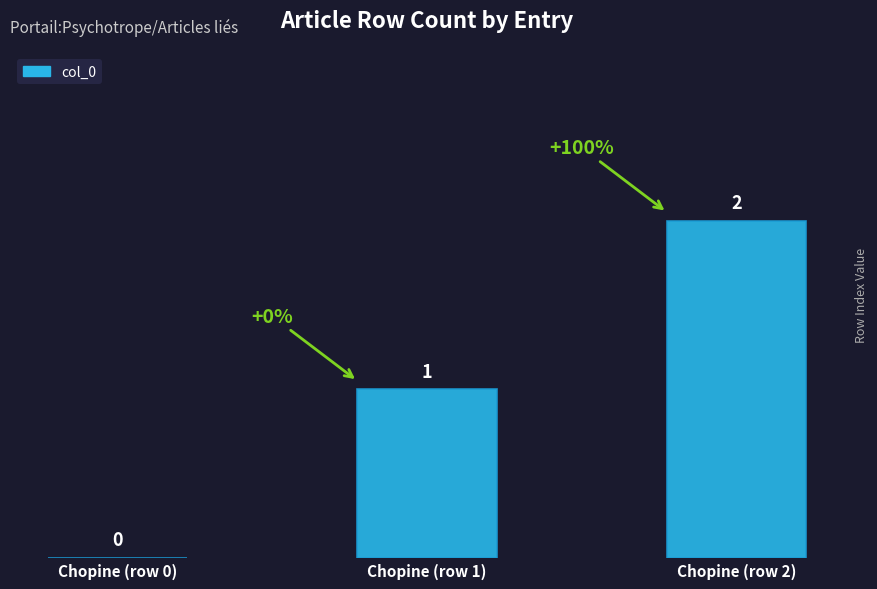

Which has a higher value, Chopine (row 1) or Chopine (row 2)?

Chopine (row 2)